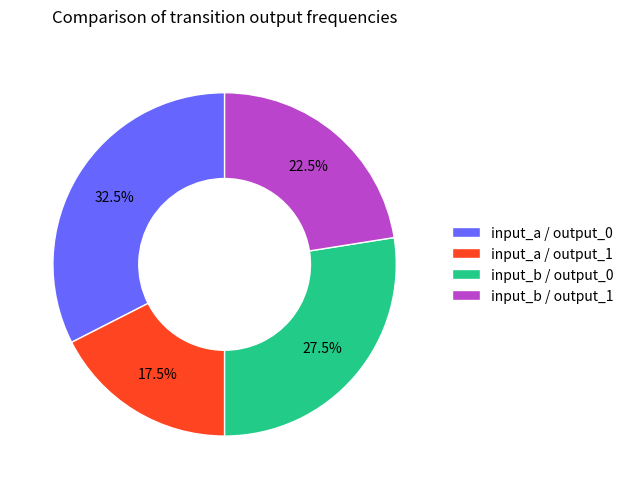

Do input_b / output_0 and input_a / output_1 together represent more than half of the pie?

No